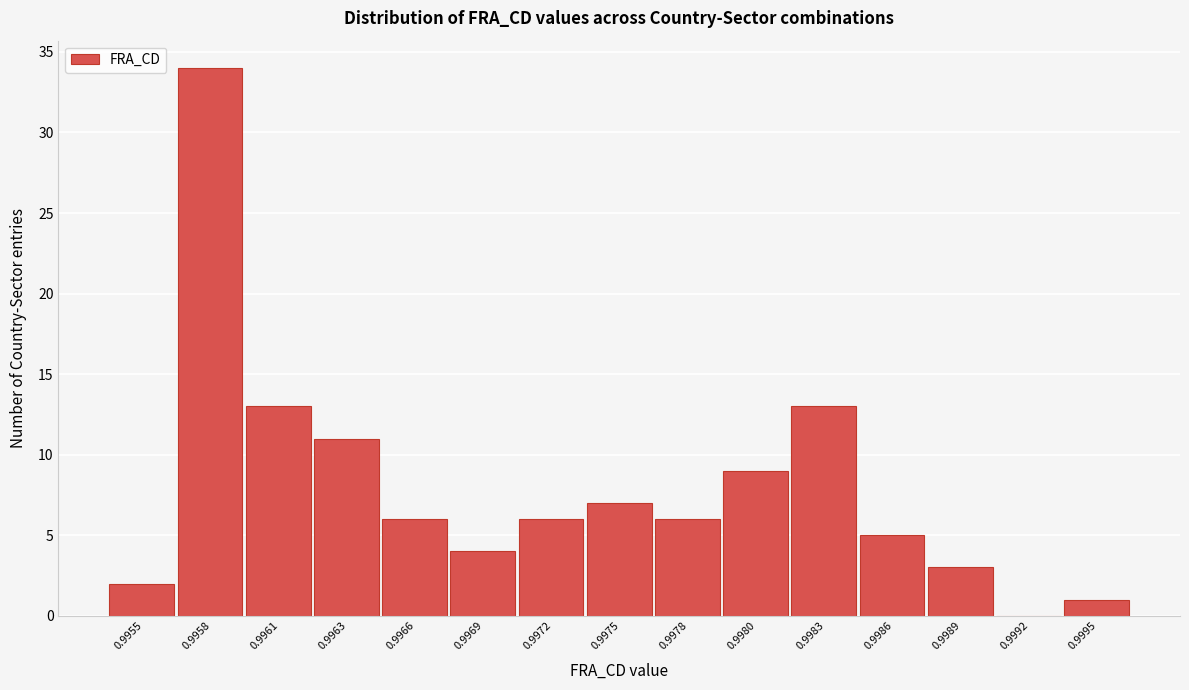

Reading right to left, list all the values displayed in this chart.

0.9995=1	0.9992=0	0.9989=3	0.9986=5	0.9983=13	0.9980=9	0.9978=6	0.9975=7	0.9972=6	0.9969=4	0.9966=6	0.9963=11	0.9961=13	0.9958=34	0.9955=2